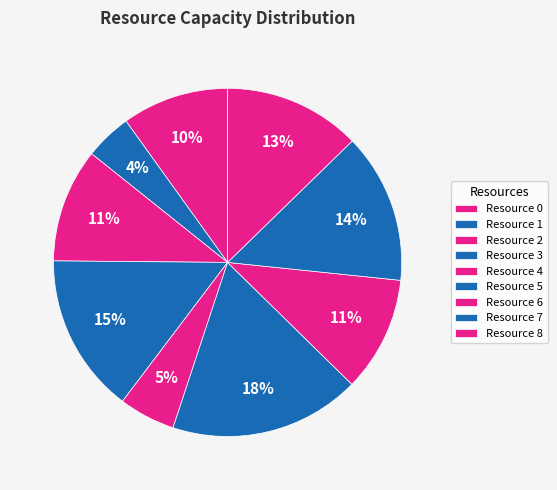

Count the number of slices in the pie.

9